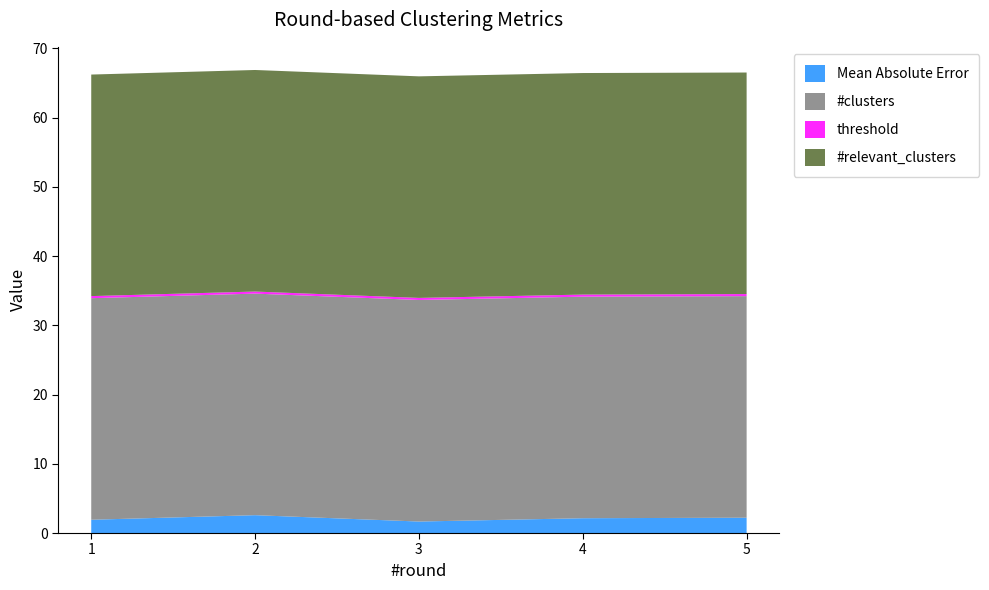

Reading left to right, what are all the values shown in this chart?

Mean Absolute Error: 1.9	2.6	1.7	2.1	2.2
#clusters: 32.0	32.0	32.0	32.0	32.0
threshold: 0.3	0.3	0.3	0.3	0.3
#relevant_clusters: 32.0	32.0	32.0	32.0	32.0